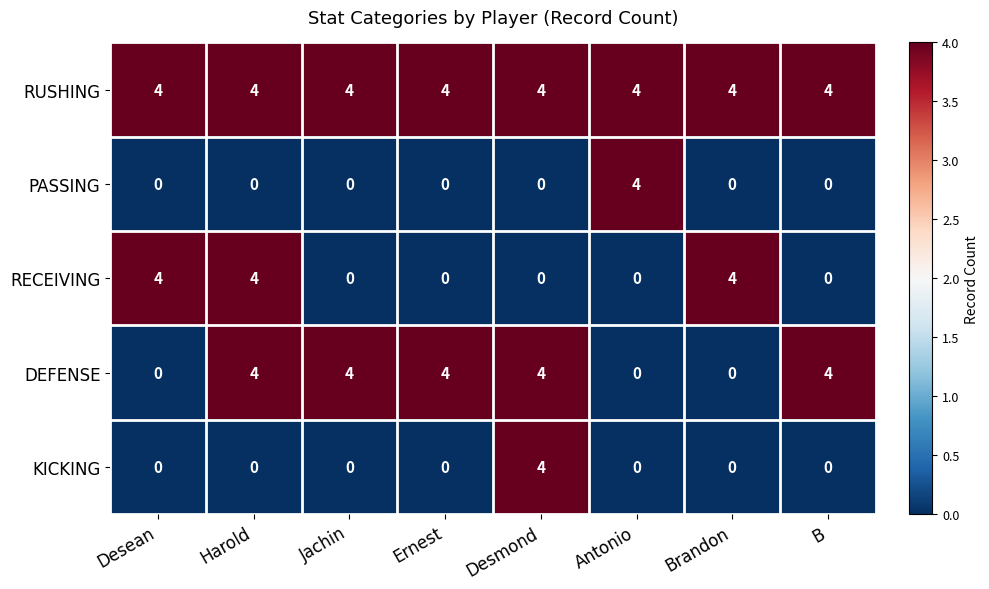

Which series has the largest total across all categories?

RUSHING